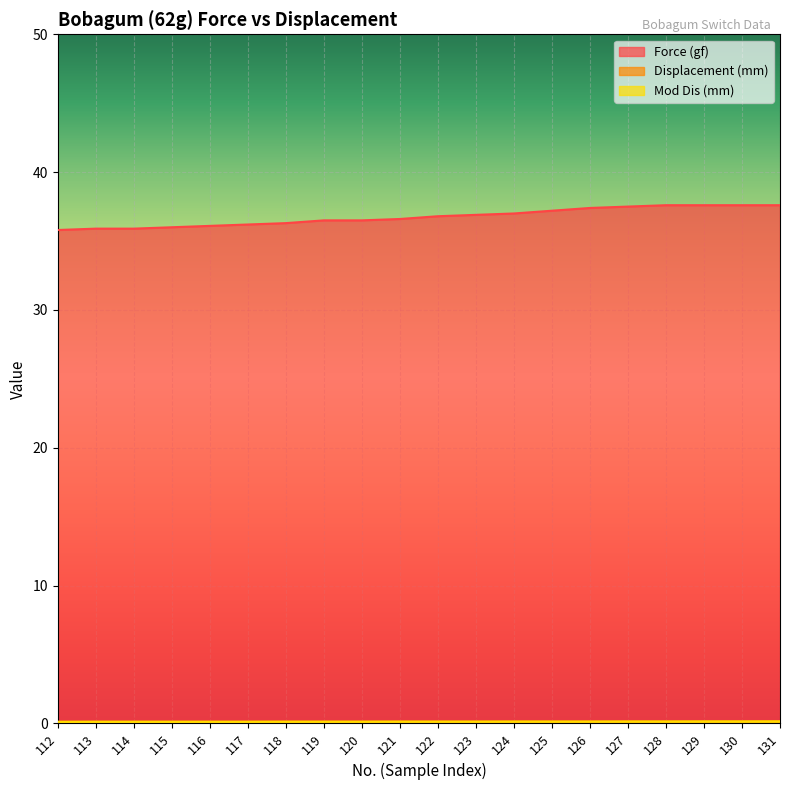

What is the value of the Force (gf) point at the 1st from the left?

35.8